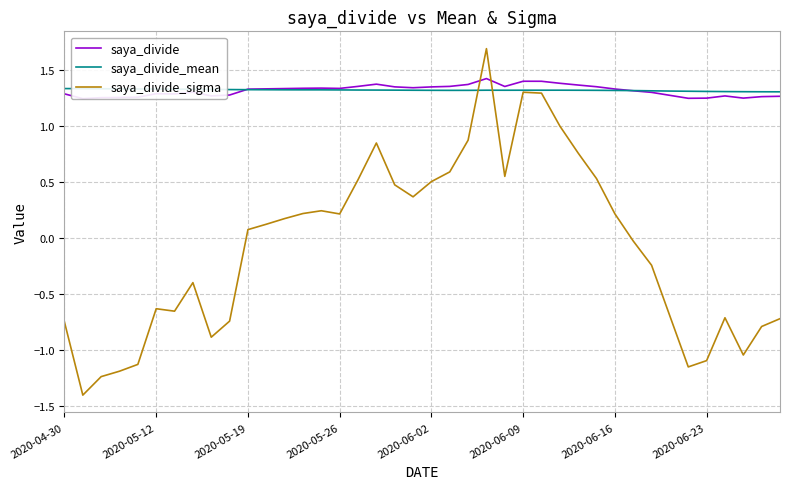

How many positive values does the saya_divide_sigma series have?

21